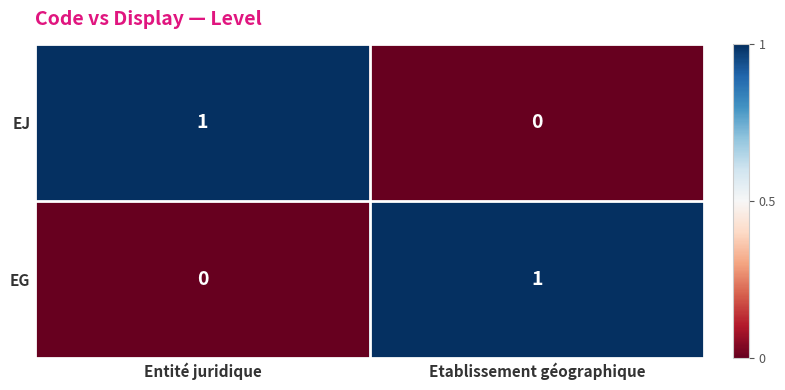

Is the value of EJ at Etablissement géographique greater than the value of EG at Etablissement géographique?

No